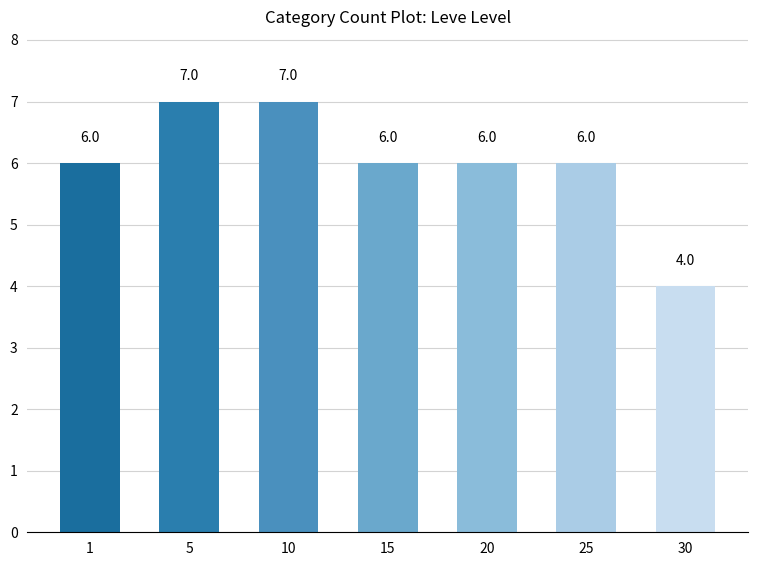

The chart shows a value of 6 at 25. True or false?

True